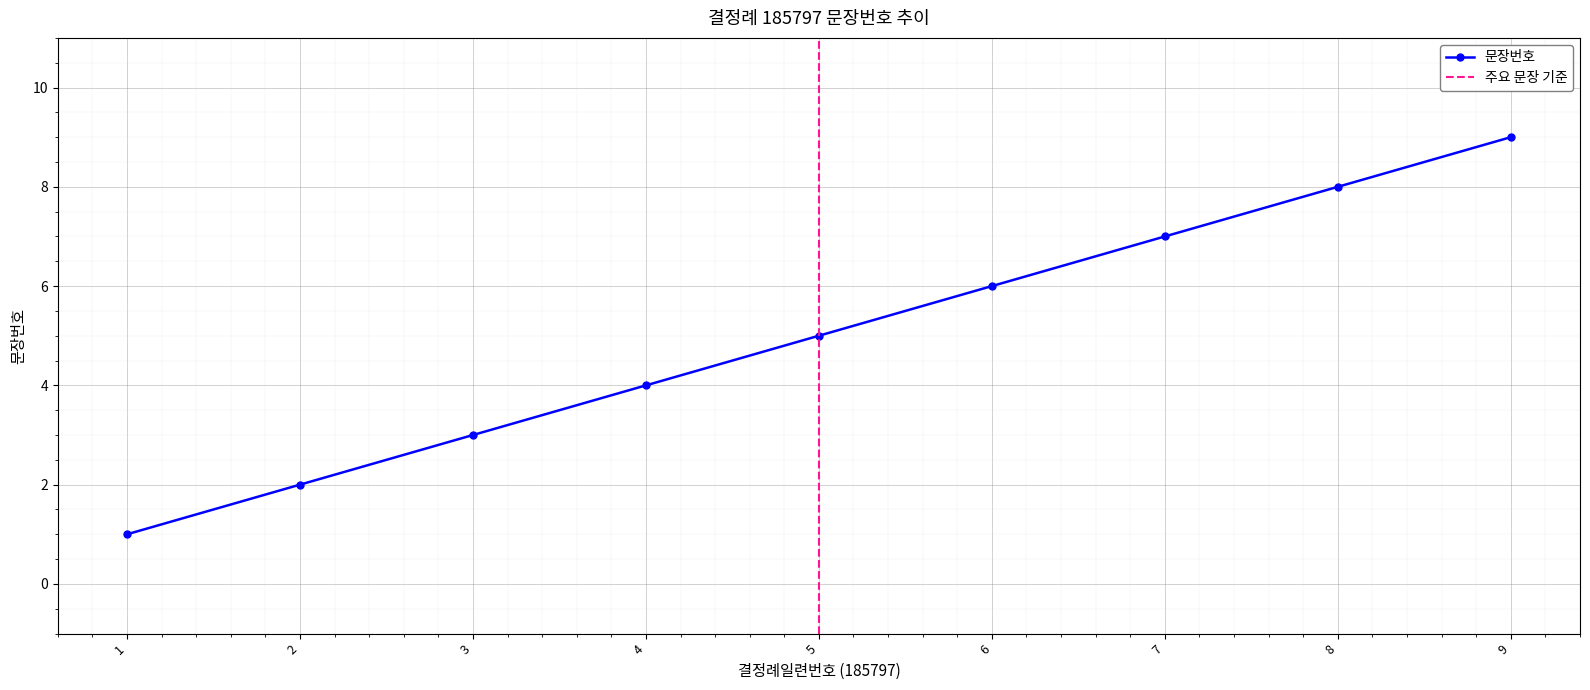

What is the change in value from 5 to 8?

+3